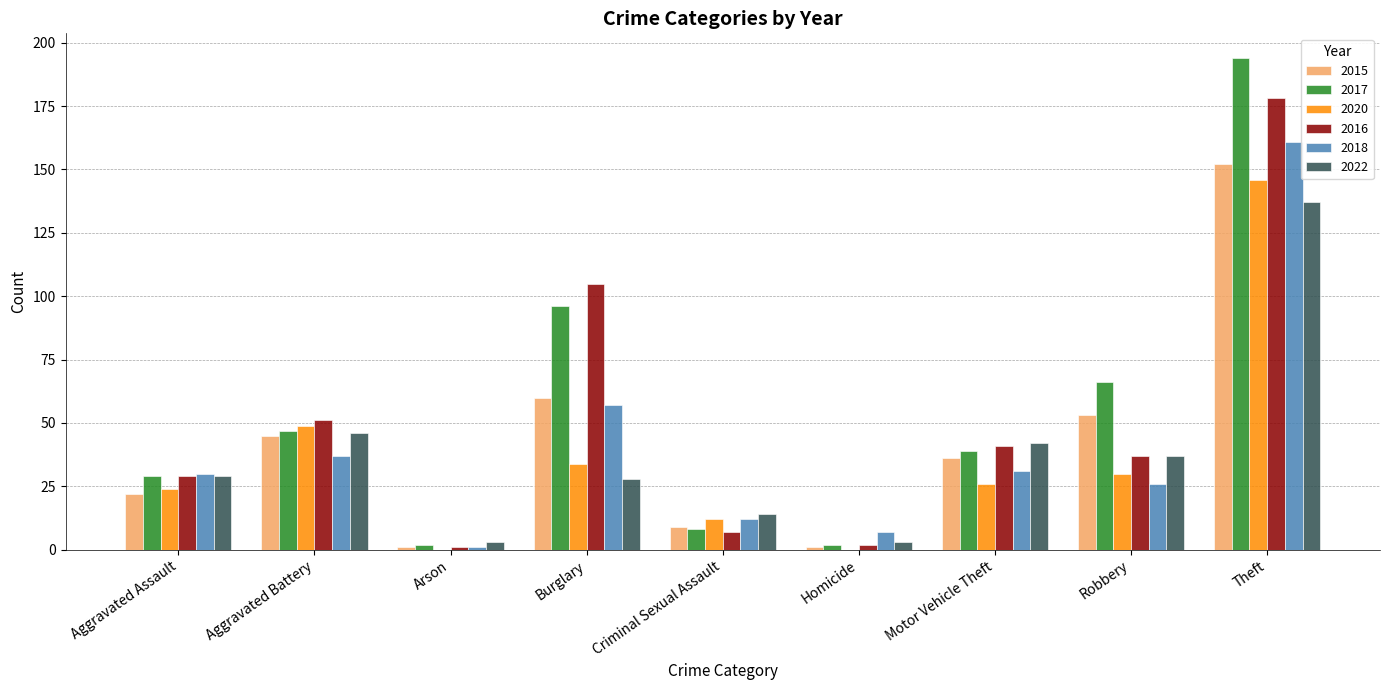

What is the difference between the 2018 values at Homicide and Criminal Sexual Assault?

5